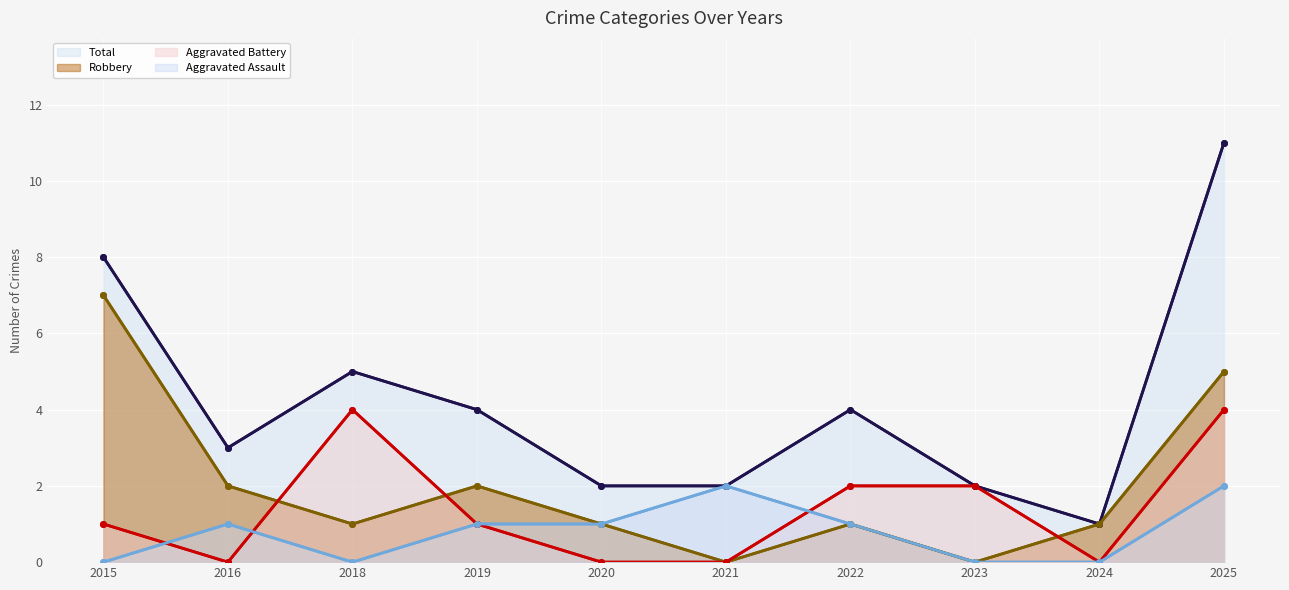

At how many categories does at least one series exceed 2?

6